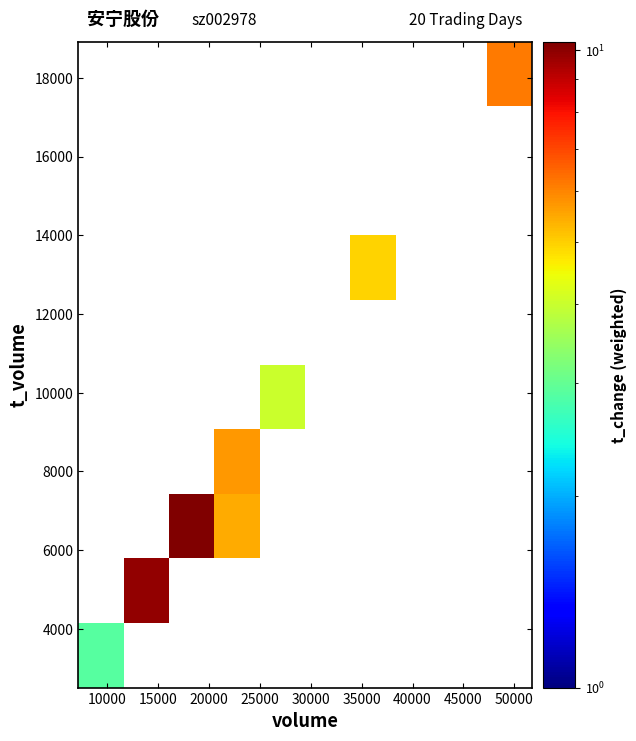

How many distinct data groups are displayed?

10